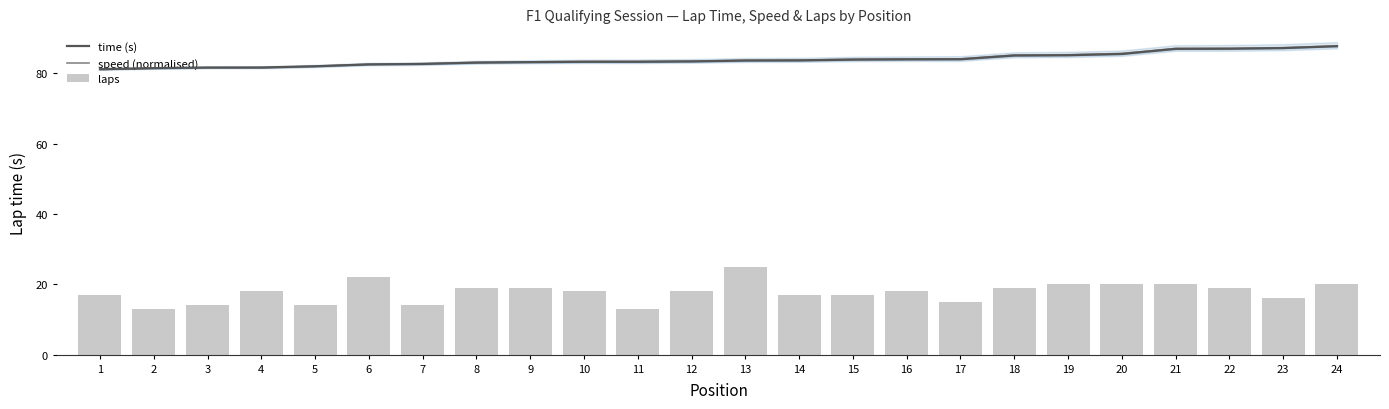

Reading right to left, list all the values displayed in this chart.

time (s): 24=87.7	23=87.2	22=87.0	21=87.0	20=85.5	19=85.1	18=85.1	17=84.0	16=84.0	15=83.9	14=83.7	13=83.6	12=83.4	11=83.3	10=83.3	9=83.2	8=83.0	7=82.7	6=82.5	5=82.0	4=81.6	3=81.6	2=81.5	1=81.2
speed (normalised): 24=87.8	23=87.3	22=87.1	21=87.1	20=85.6	19=85.3	18=85.2	17=84.1	16=84.1	15=84.0	14=83.8	13=83.7	12=83.5	11=83.4	10=83.4	9=83.3	8=83.1	7=82.7	6=82.6	5=82.0	4=81.6	3=81.6	2=81.4	1=81.1
laps: 24=20.0	23=16.0	22=19.0	21=20.0	20=20.0	19=20.0	18=19.0	17=15.0	16=18.0	15=17.0	14=17.0	13=25.0	12=18.0	11=13.0	10=18.0	9=19.0	8=19.0	7=14.0	6=22.0	5=14.0	4=18.0	3=14.0	2=13.0	1=17.0